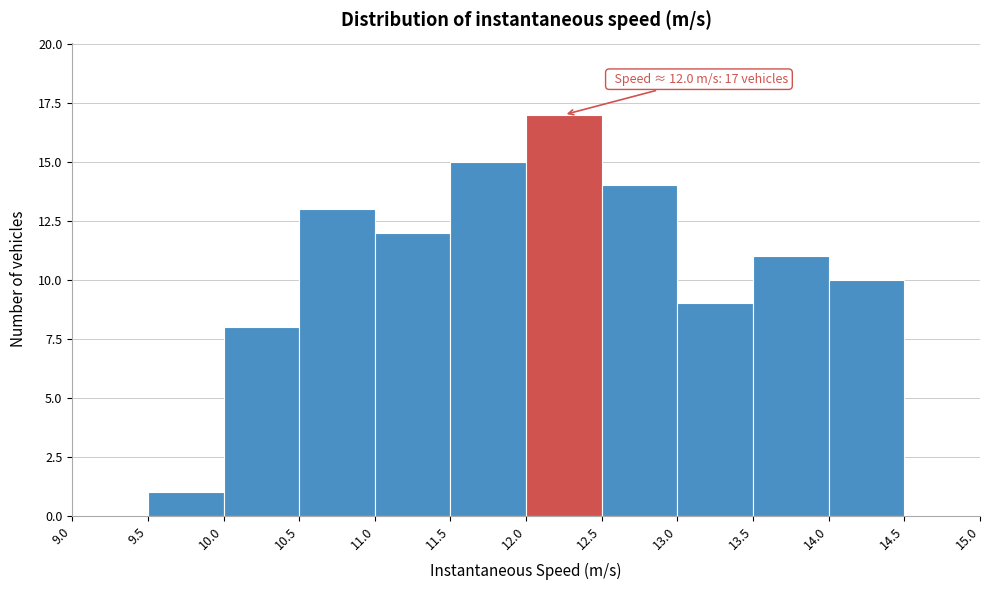

Over which range of the x-axis is the bar tallest?

12.0 to 12.5